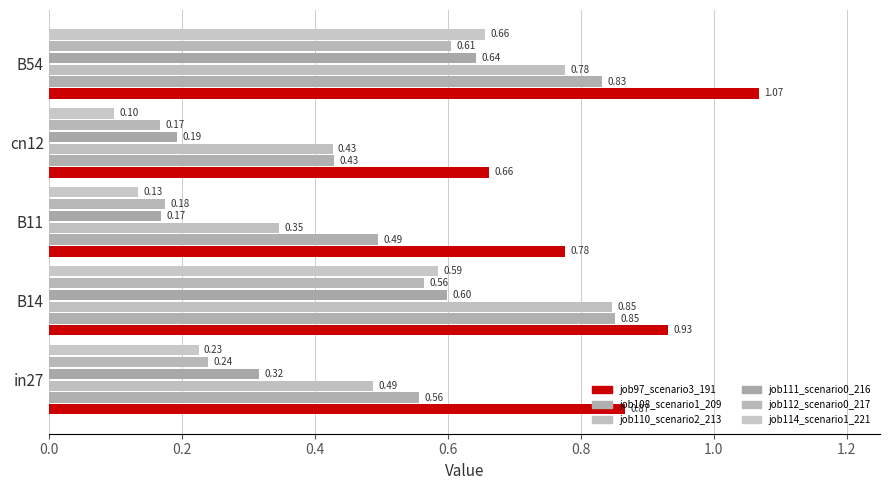

At which category is the sum across all series the highest?

B54